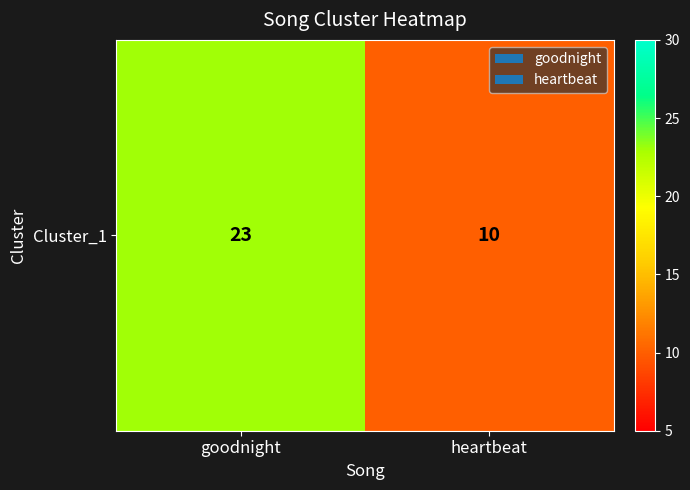

Which has a higher value, heartbeat or goodnight?

goodnight